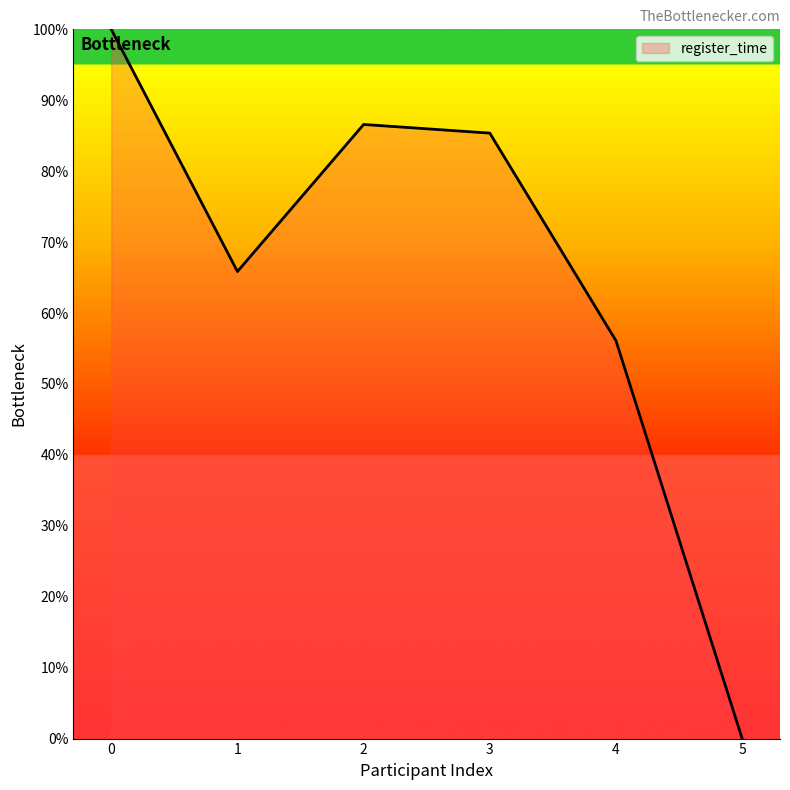

The value at 4 is 89.6. True or false?

False